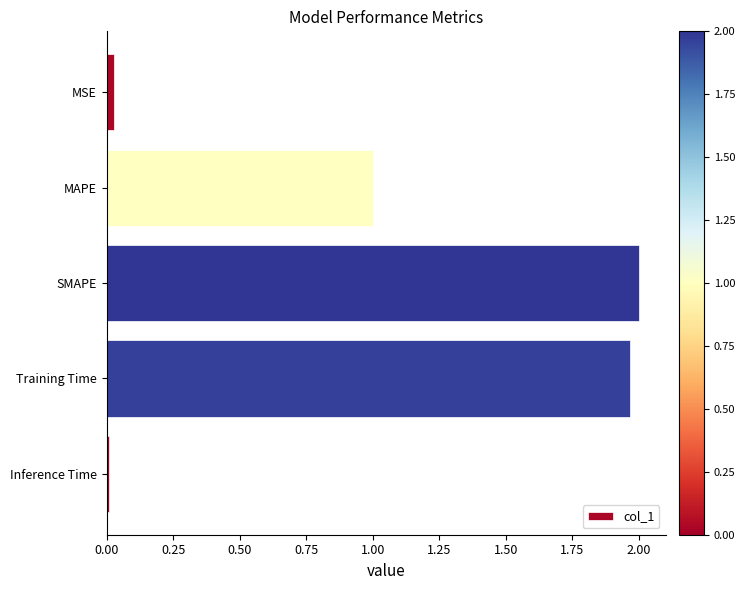

Between SMAPE and Inference Time, which is larger?

SMAPE